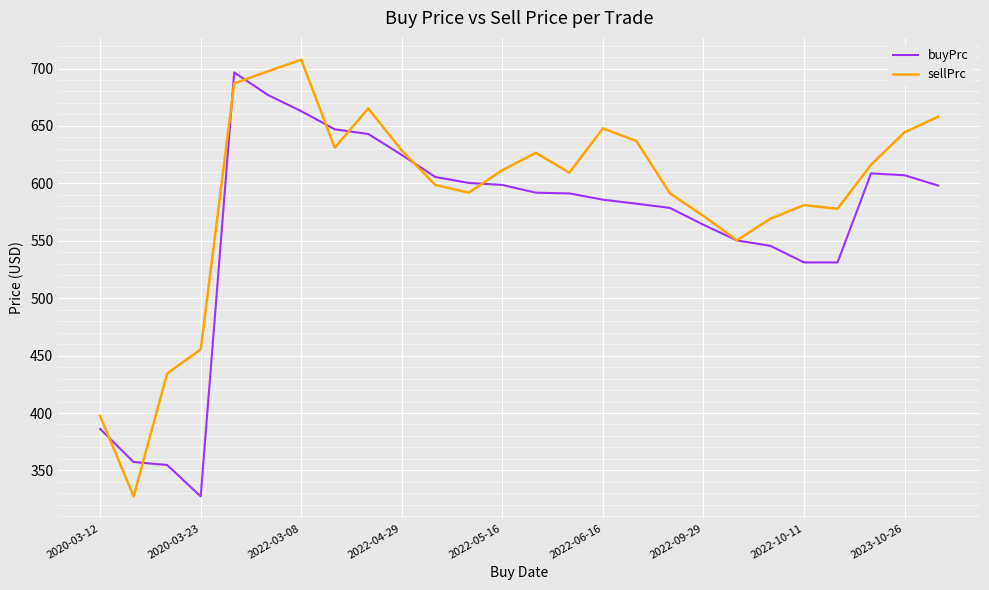

What is the greatest value displayed?

707.7